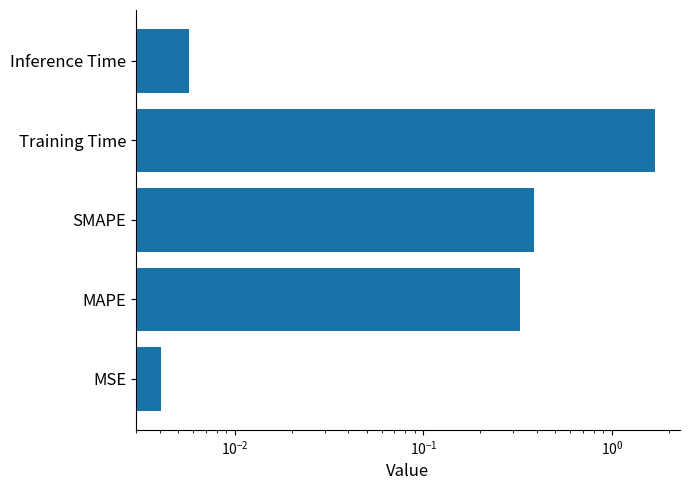

Reading left to right, what are all the values shown in this chart?

0.0	0.3	0.4	1.7	0.0